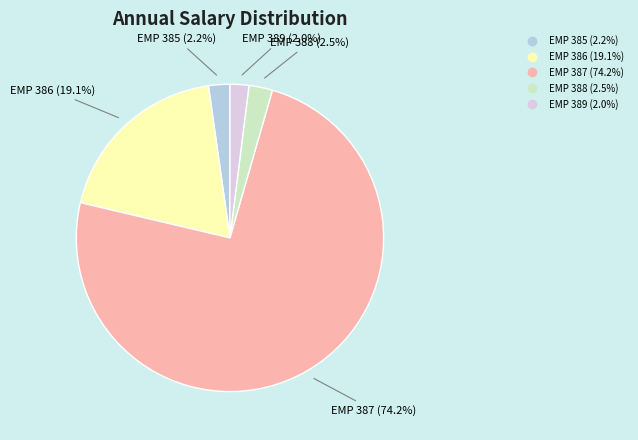

Is the sum of EMP 387 and EMP 389 greater than half?

Yes